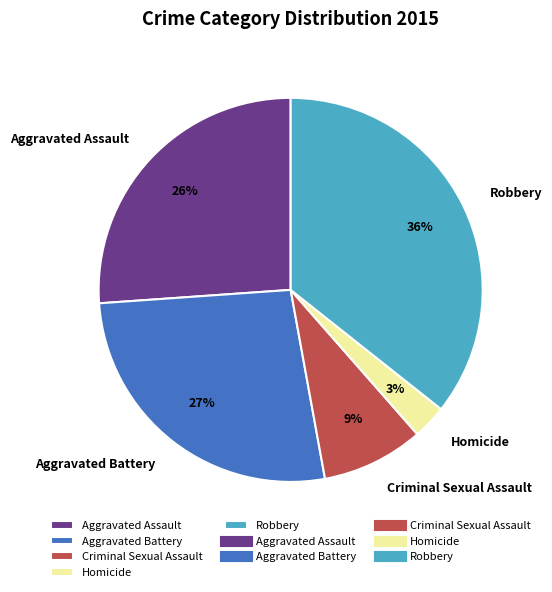

Rank the categories by value from highest to lowest.

Robbery, Aggravated Battery, Aggravated Assault, Criminal Sexual Assault, Homicide